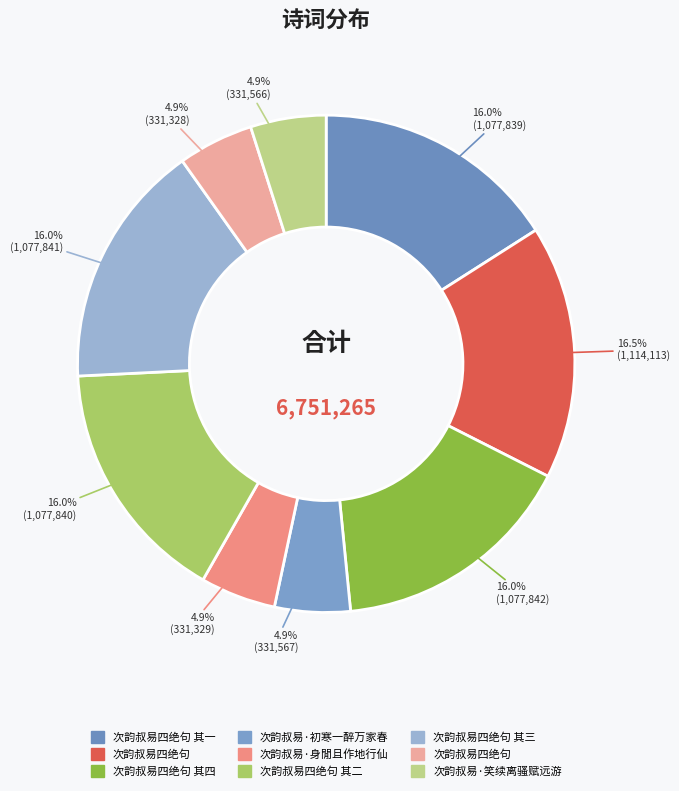

Which category has the smallest portion of the pie?

次韵叔易四绝句